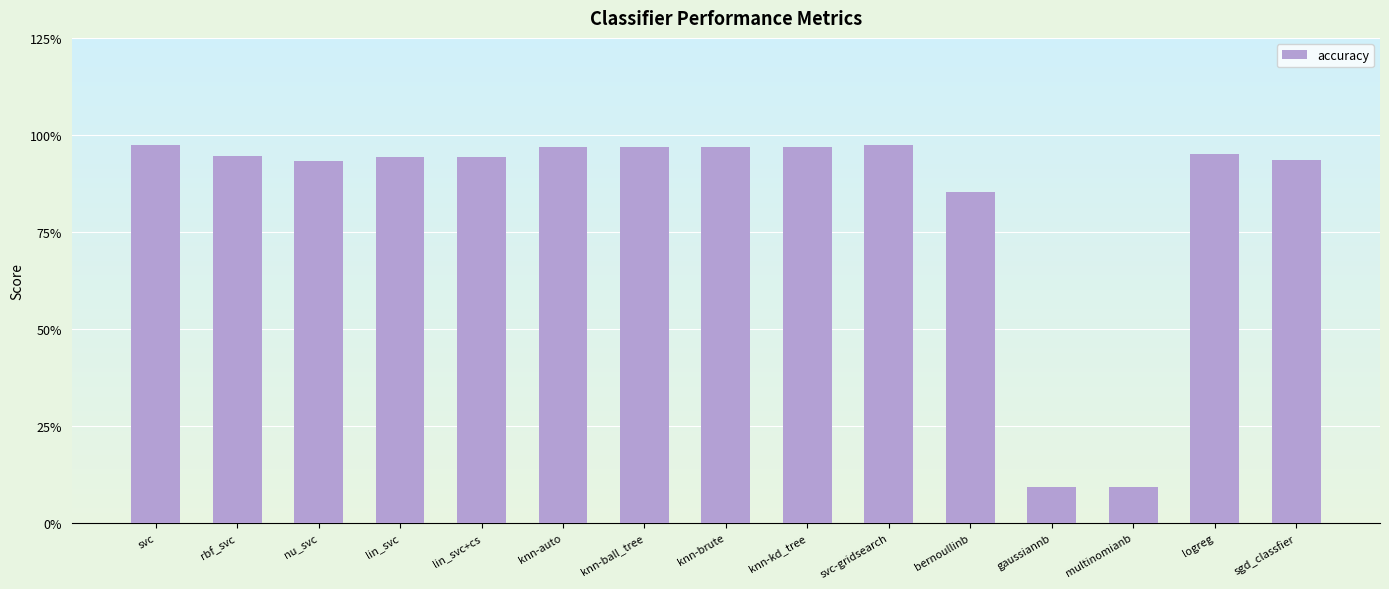

Which has a higher value, svc or knn-kd_tree?

svc